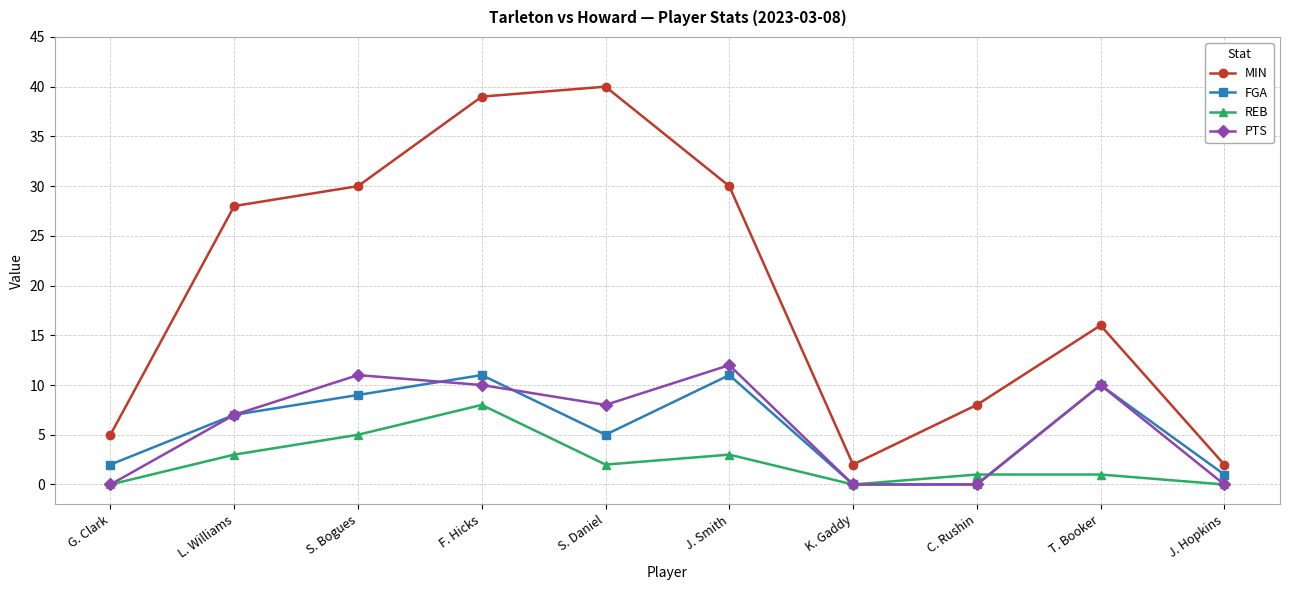

Reading right to left, extract all data points from this chart.

MIN: J. Hopkins=2	T. Booker=16	C. Rushin=8	K. Gaddy=2	J. Smith=30	S. Daniel=40	F. Hicks=39	S. Bogues=30	L. Williams=28	G. Clark=5
FGA: J. Hopkins=1	T. Booker=10	C. Rushin=0	K. Gaddy=0	J. Smith=11	S. Daniel=5	F. Hicks=11	S. Bogues=9	L. Williams=7	G. Clark=2
REB: J. Hopkins=0	T. Booker=1	C. Rushin=1	K. Gaddy=0	J. Smith=3	S. Daniel=2	F. Hicks=8	S. Bogues=5	L. Williams=3	G. Clark=0
PTS: J. Hopkins=0	T. Booker=10	C. Rushin=0	K. Gaddy=0	J. Smith=12	S. Daniel=8	F. Hicks=10	S. Bogues=11	L. Williams=7	G. Clark=0